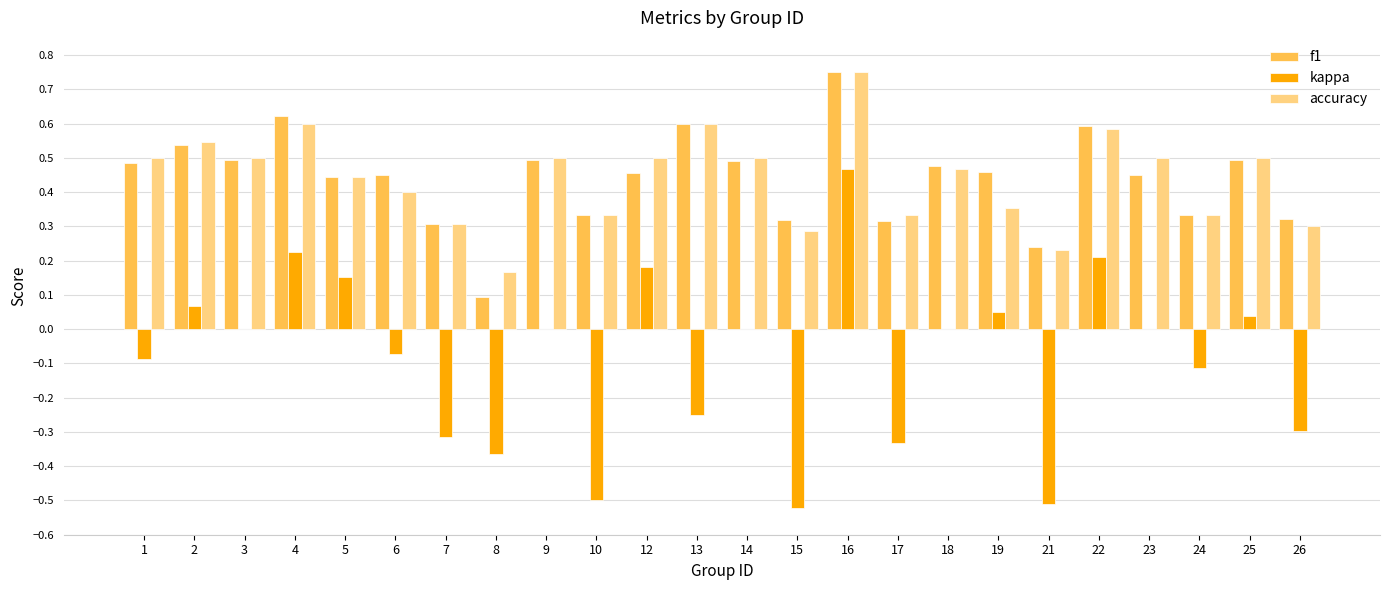

How many groups of bars are there?

24